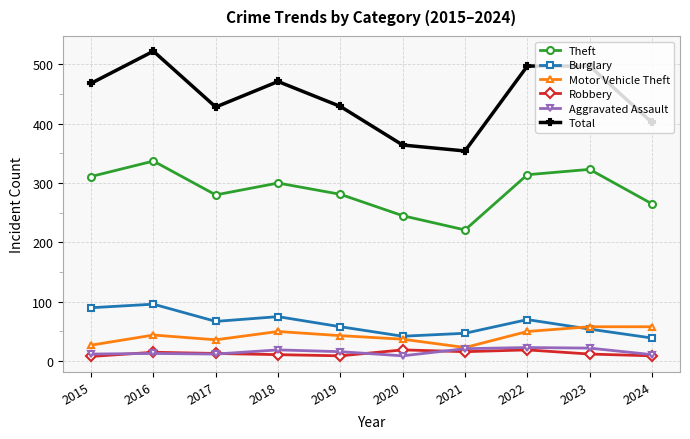

At which category does the chart reach its peak across all series?

2016